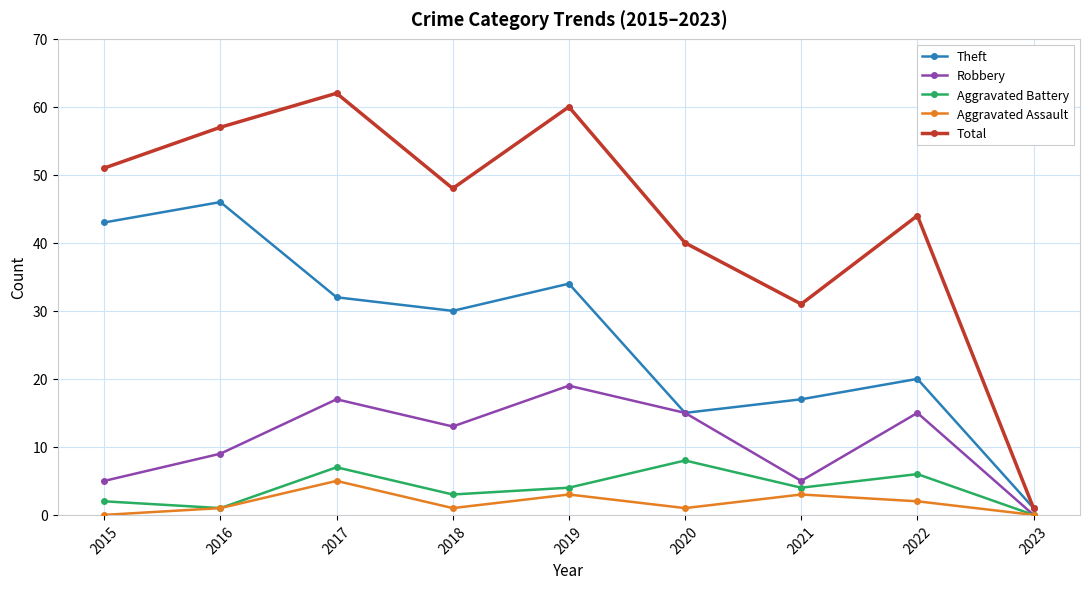

True or false: Theft has more than 1 interior local peaks.

True